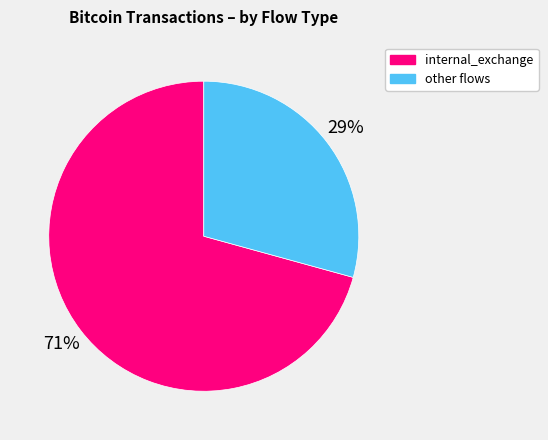

How many segments does this pie chart have?

2